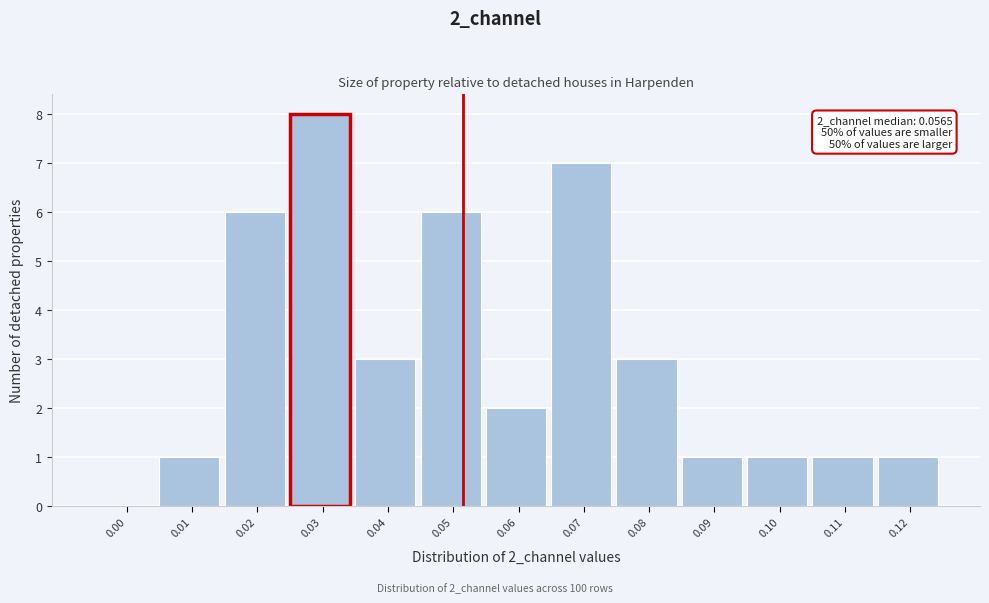

Reading left to right, transcribe all the data shown in this chart.

0.00=0	0.01=1	0.02=6	0.03=8	0.04=3	0.05=6	0.06=2	0.07=7	0.08=3	0.09=1	0.10=1	0.11=1	0.12=1